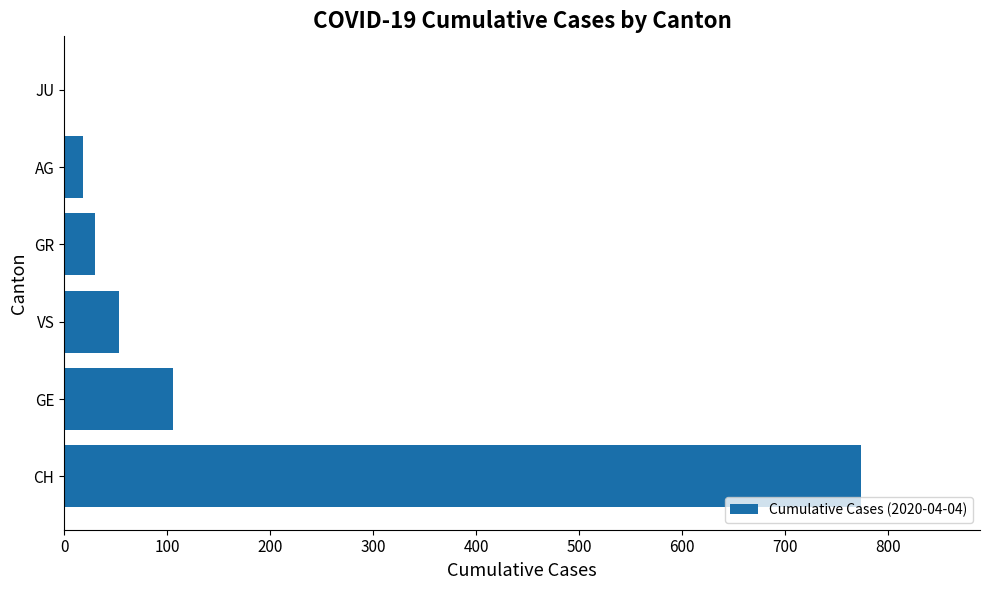

Count the number of categories in the chart.

6